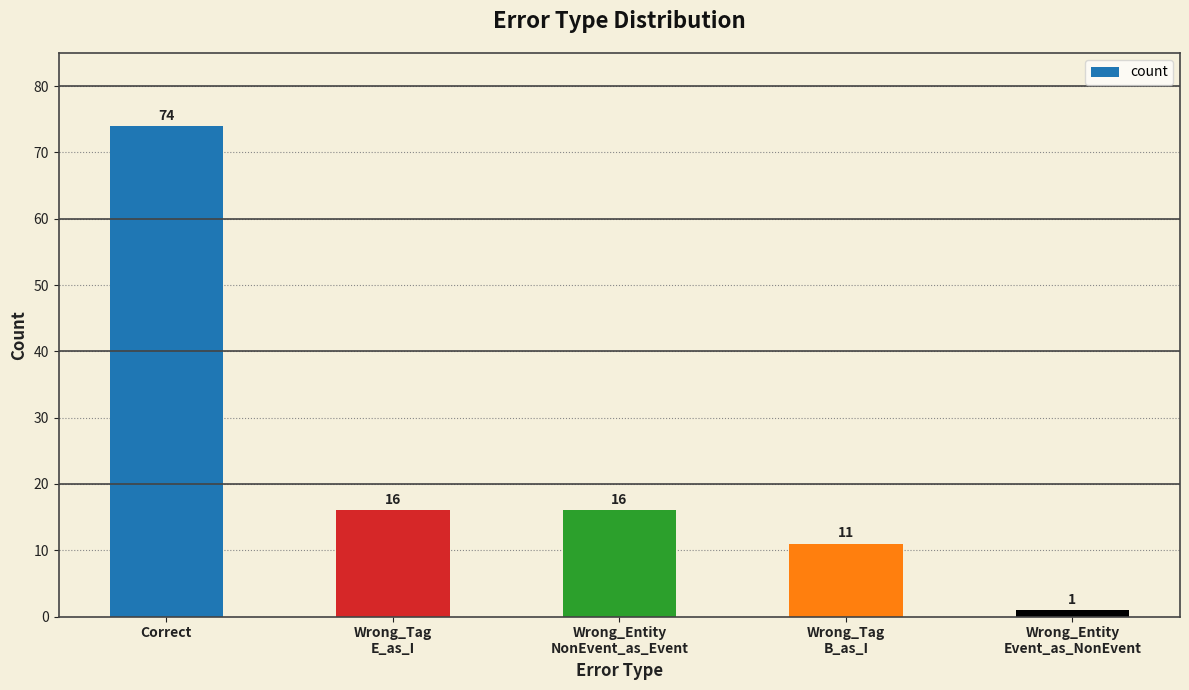

Reading right to left, transcribe all the data shown in this chart.

1	11	16	16	74